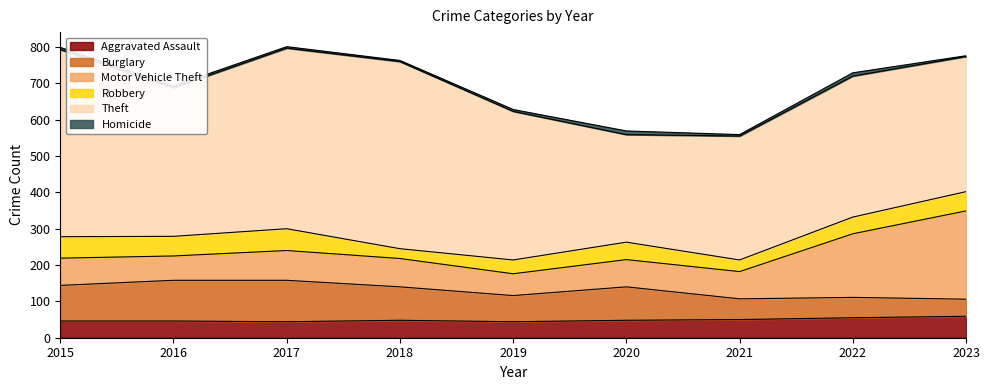

Between 2018 and 2021, which series saw the biggest shift?

Theft